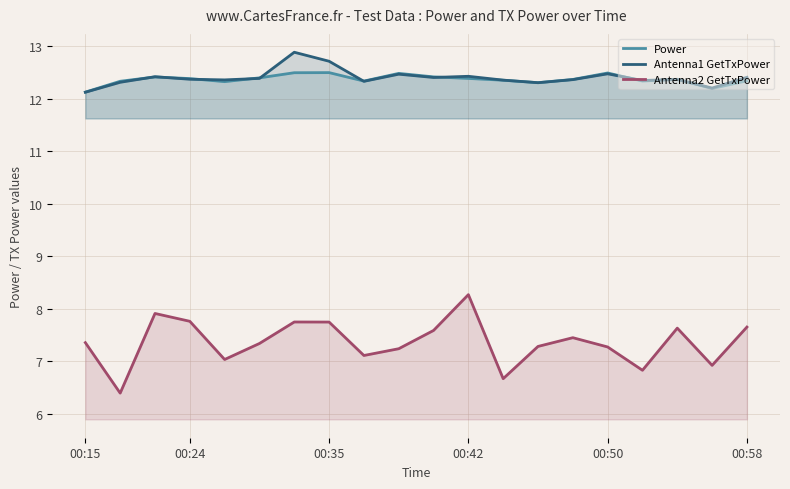

What is the minimum value for Antenna2 GetTxPower?

6.4